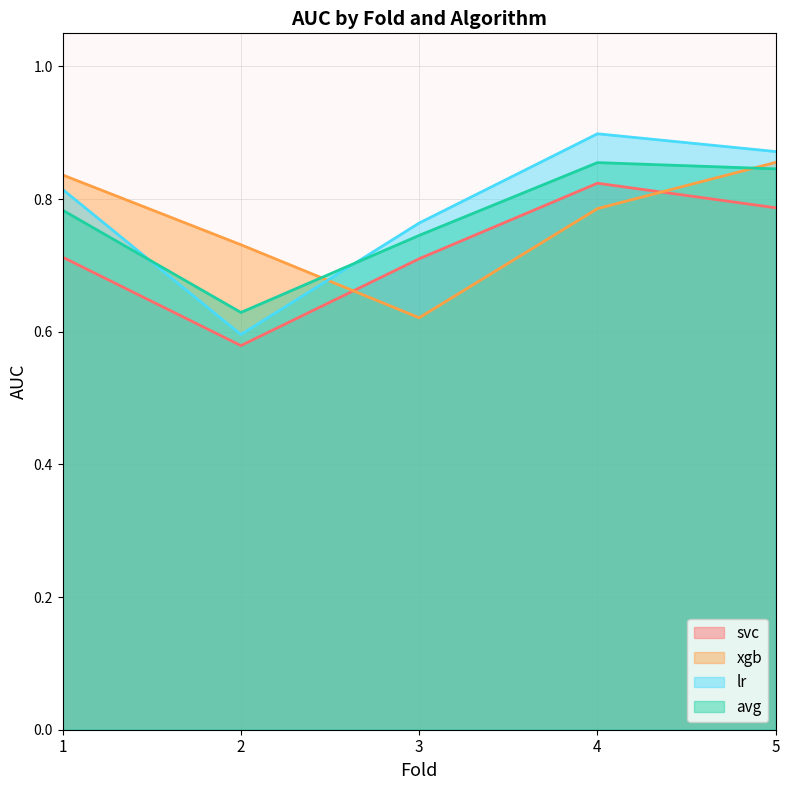

How many interior local peaks does the svc series have?

1